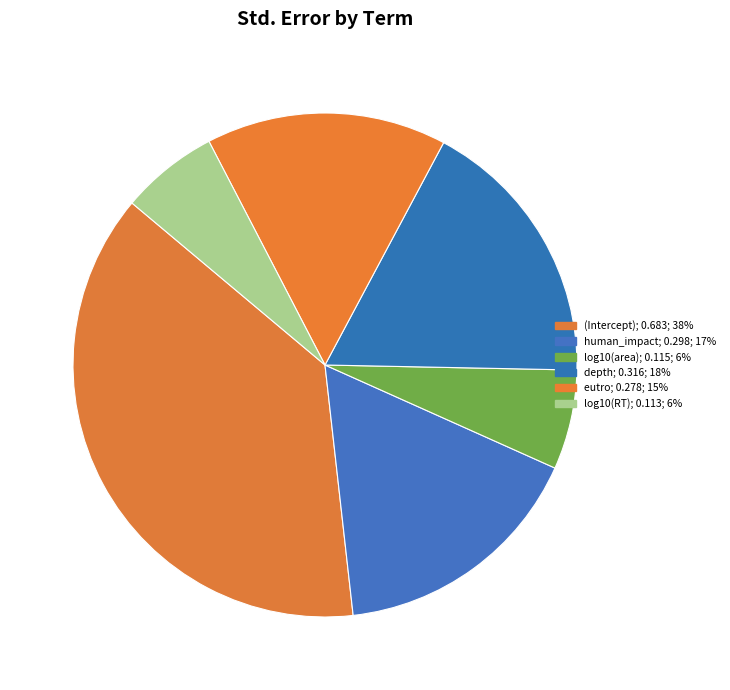

True or false: depth accounts for 23% of the total.

False